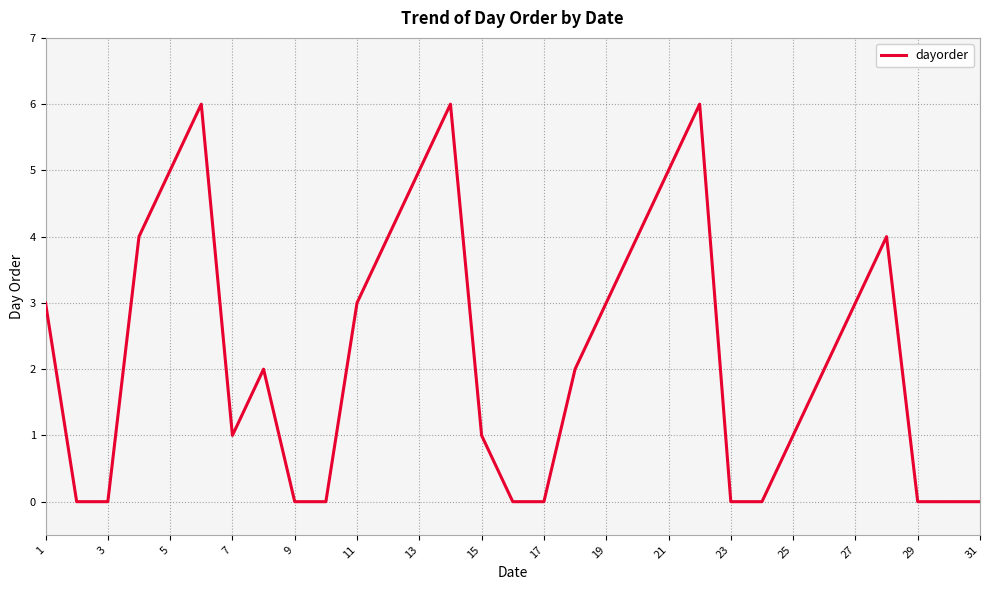

What is the difference between the maximum and minimum values?

6